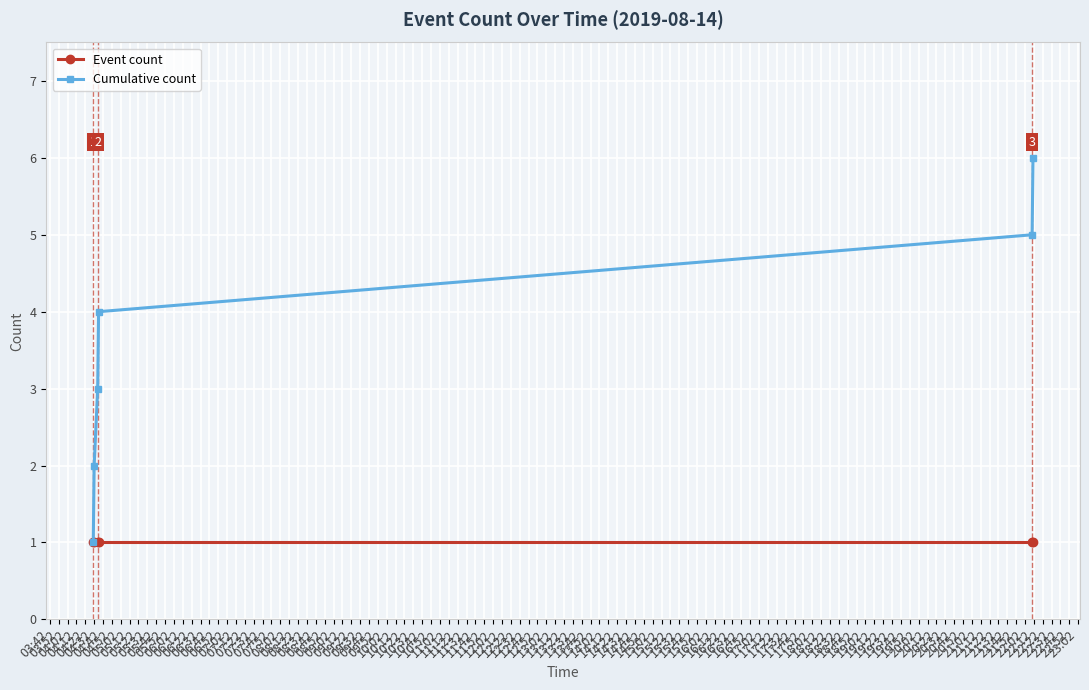

True or false: Cumulative count has more than 2 points higher than both neighbors.

False